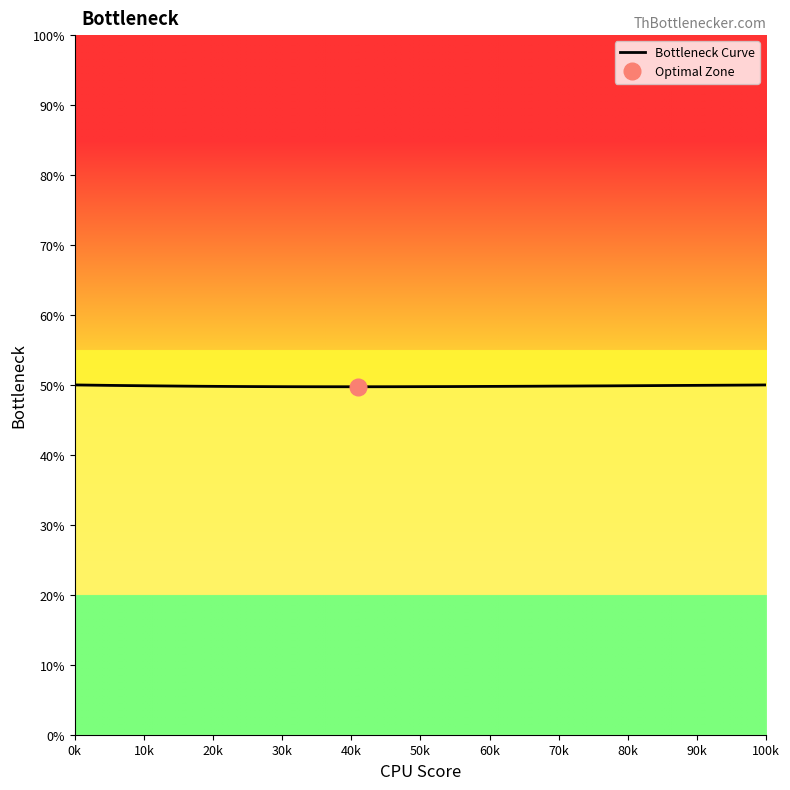

What is the minimum value for Bottleneck Curve?

49.7